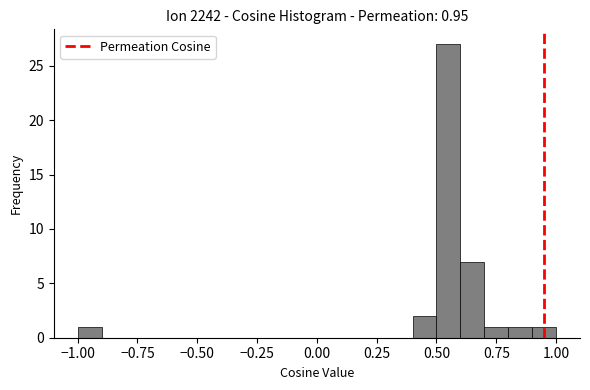

Read against the x-axis, roughly where is the centre of the tallest bar?

0.55